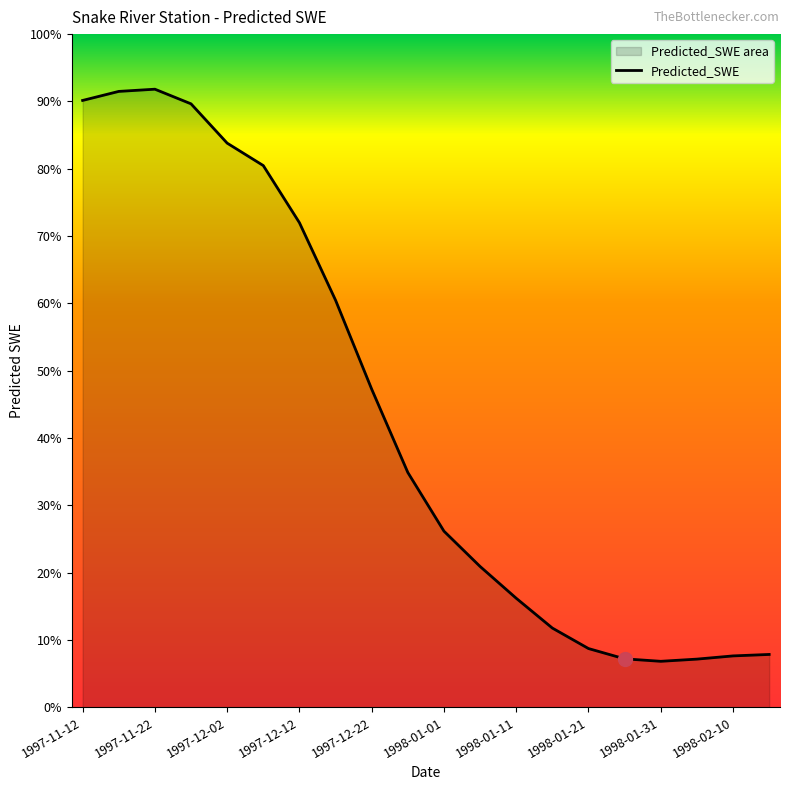

Does the chart have visible grid lines?

No